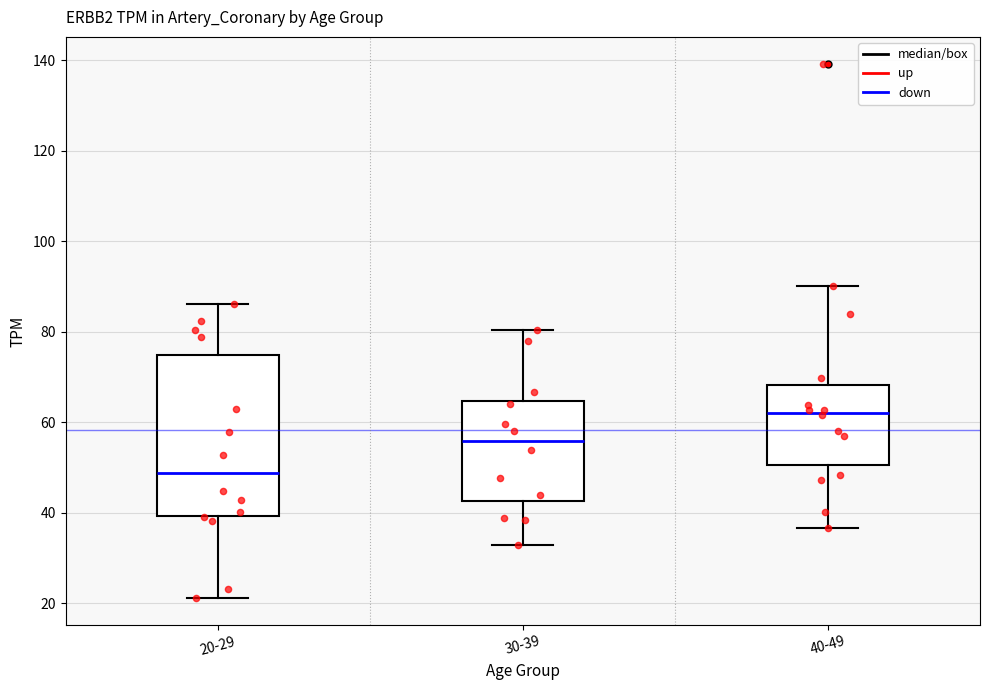

Reading left to right, read every box against the y-axis: the position of its median line, the range the box covers, and the ends of its whiskers. The values are not printed on the chart, so give them approximately, as read against the axis.

20-29: median 48, box 40 to 74, whiskers 22 to 86
30-39: median 56, box 42 to 64, whiskers 32 to 80
40-49: median 62, box 50 to 68, whiskers 36 to 90